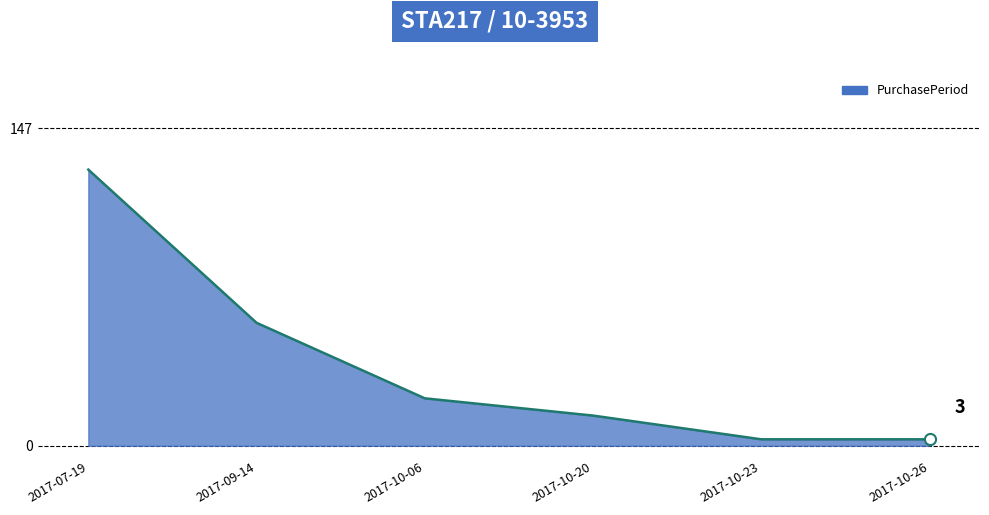

True or false: the data has more than 2 interior local peaks.

False